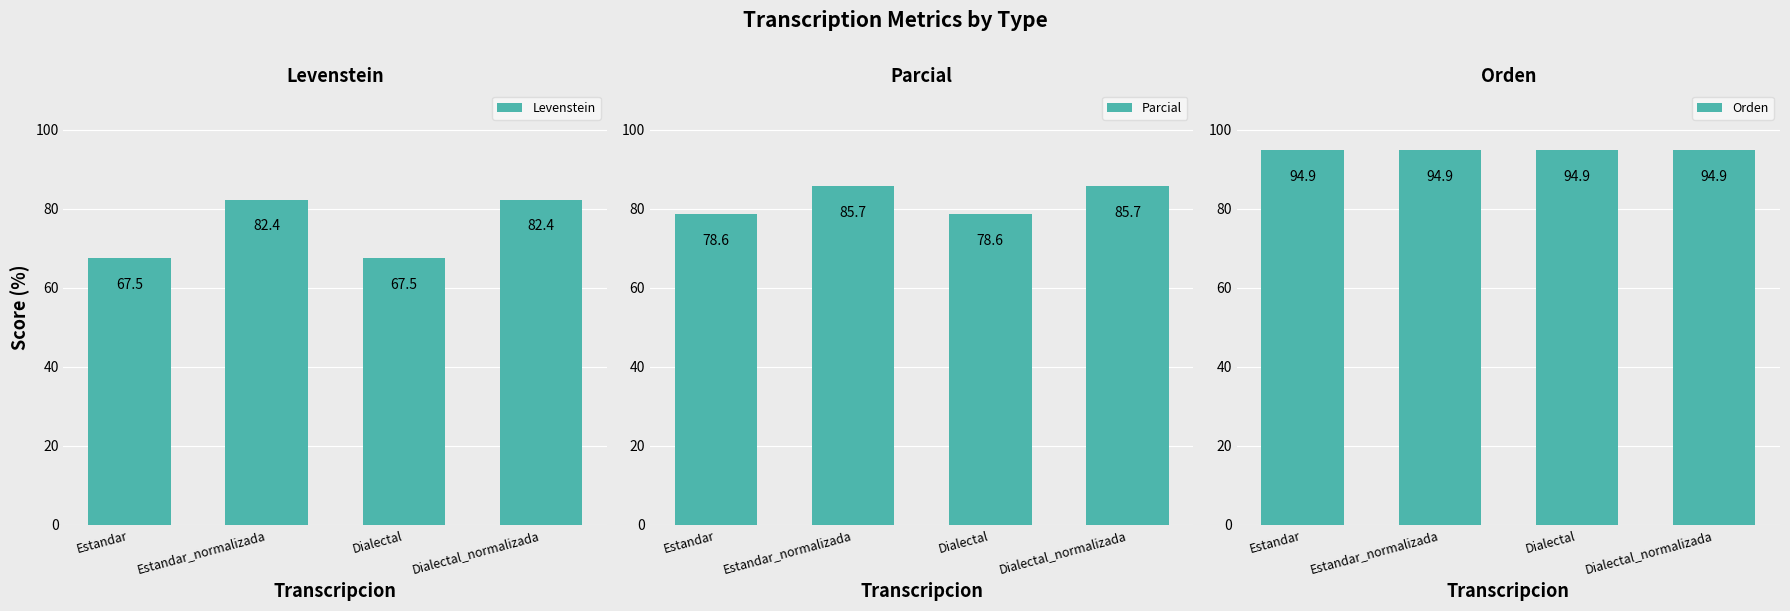

Which category has the highest value in the Parcial series?

Estandar_normalizada